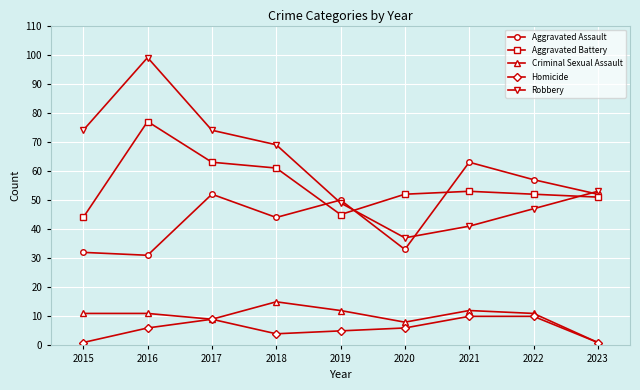

True or false: Criminal Sexual Assault and Aggravated Assault cross at least once.

False